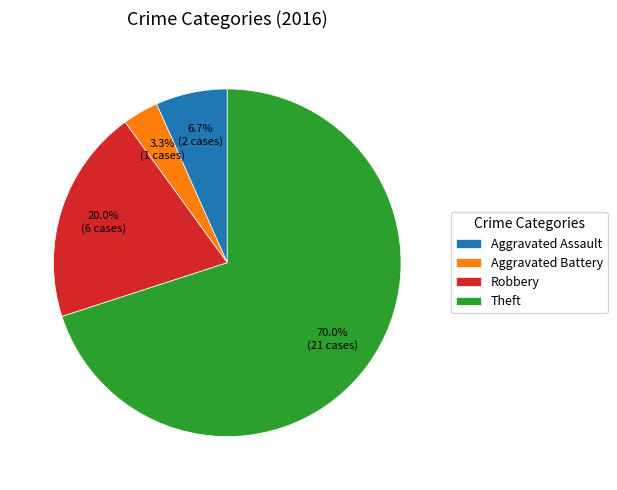

Which category accounts for the majority?

Theft